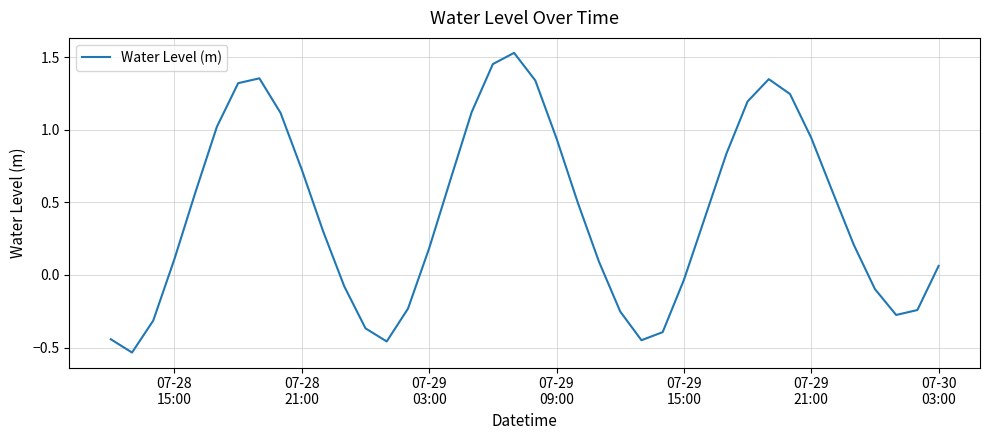

What is the difference between the maximum and minimum values?

2.1